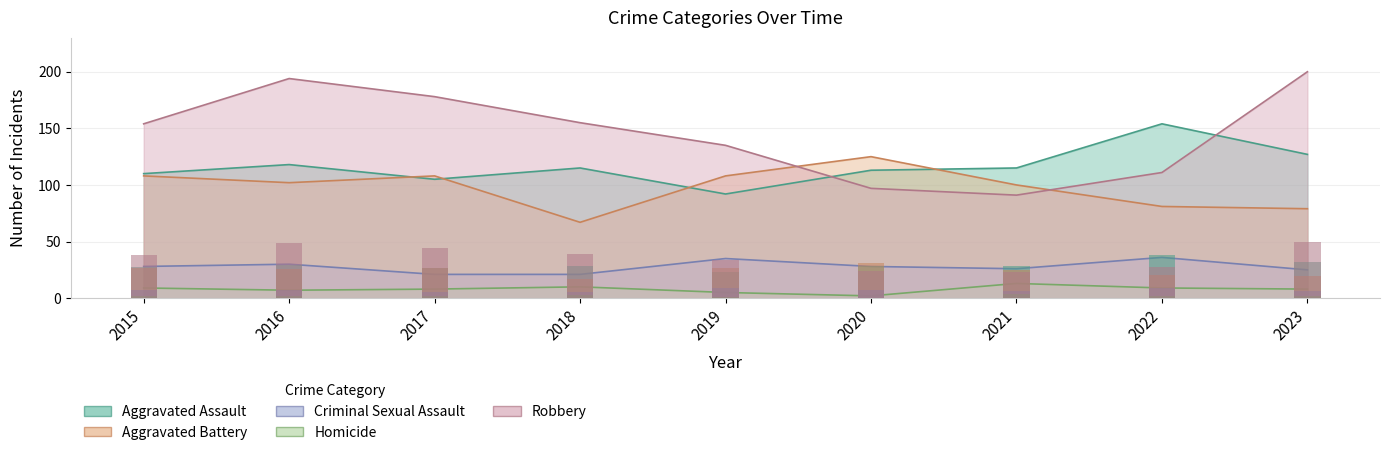

What is the sum of all Aggravated Assault values?

1049